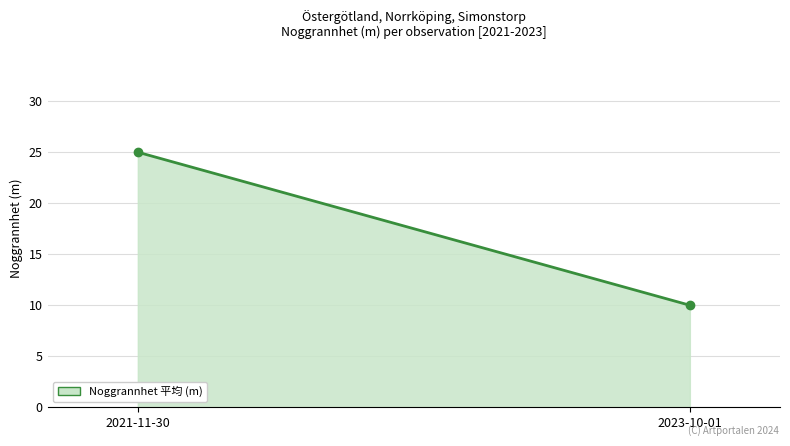

Reading right to left, extract all data points from this chart.

2023-10-01=10	2021-11-30=25